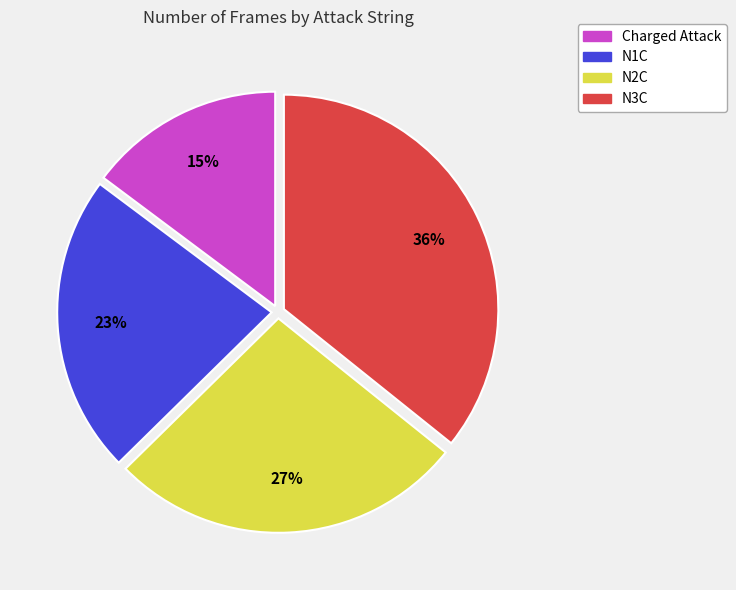

How many segments does this pie chart have?

4